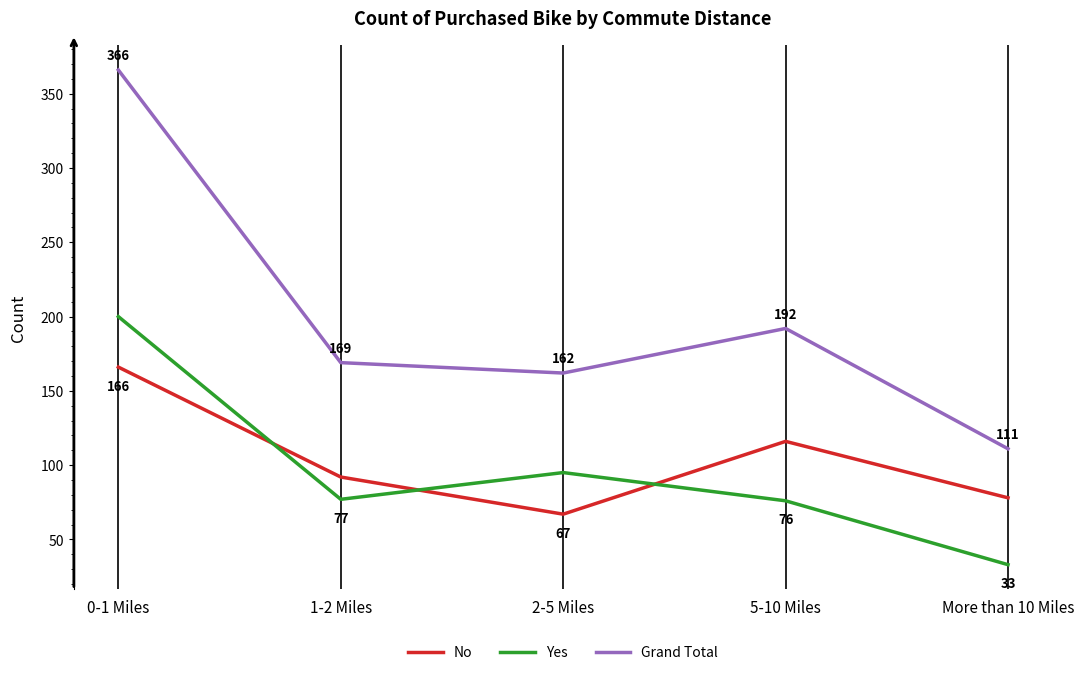

The value of Grand Total at 2-5 Miles is 162. True or false?

True